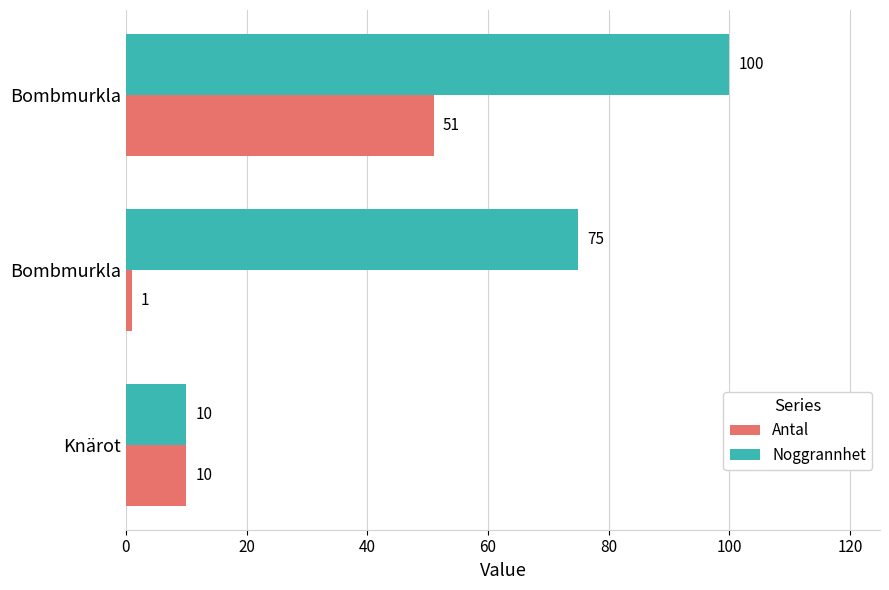

What are all the series names shown in the legend?

Antal, Noggrannhet